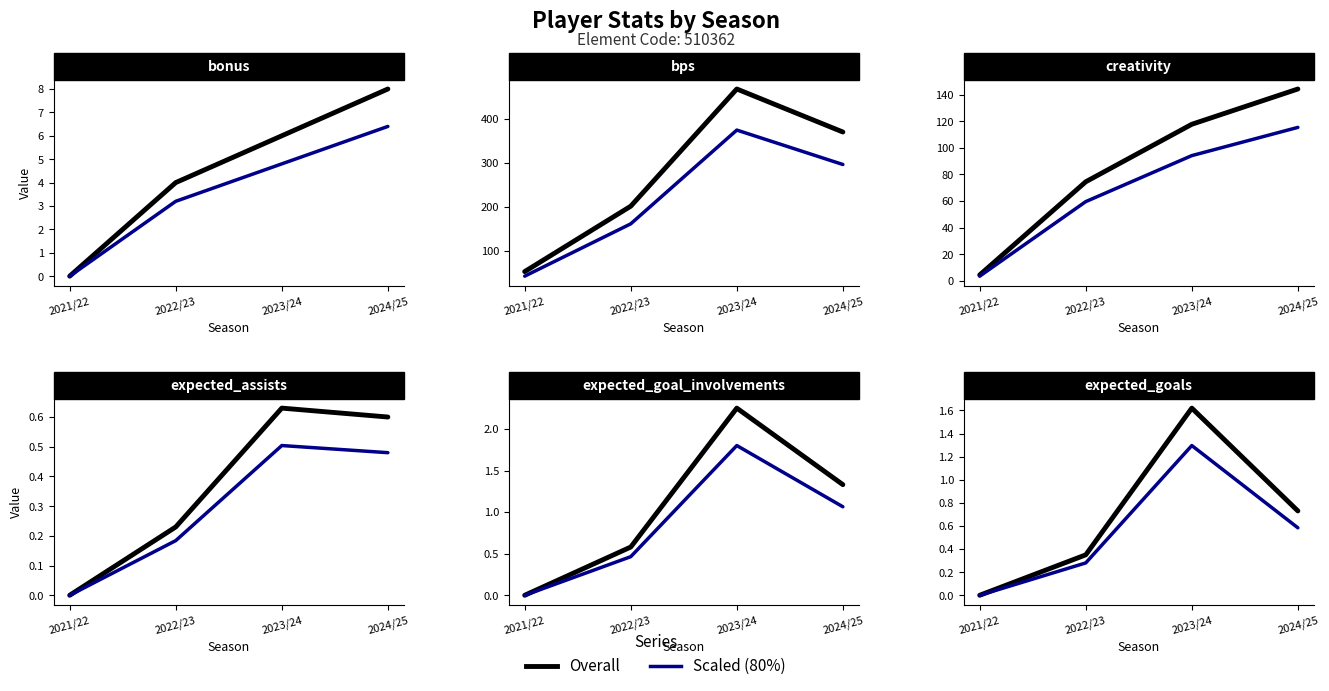

Which series changed the most between 2021/22 and 2022/23?

Overall